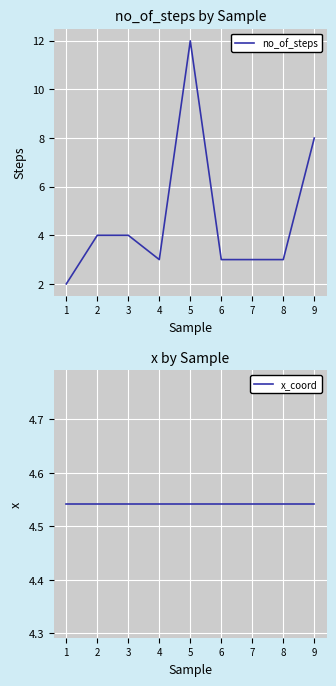

Which category has the lowest value in the no_of_steps series?

1